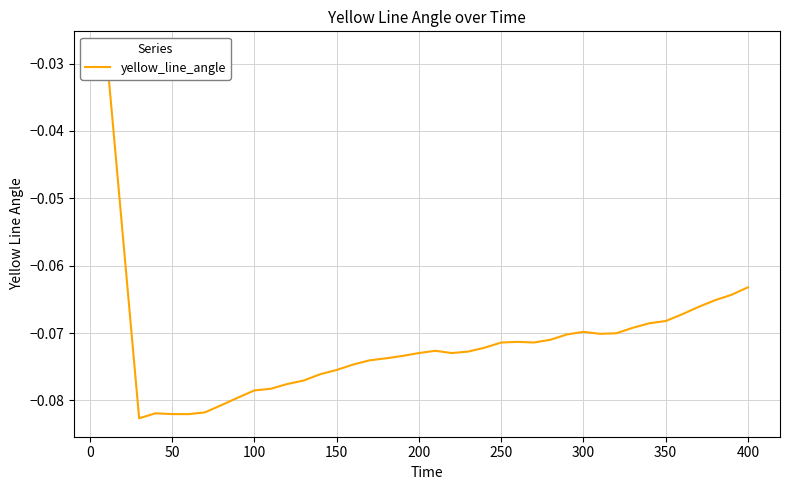

How many interior local peaks (higher than both neighbors) does the data have?

4